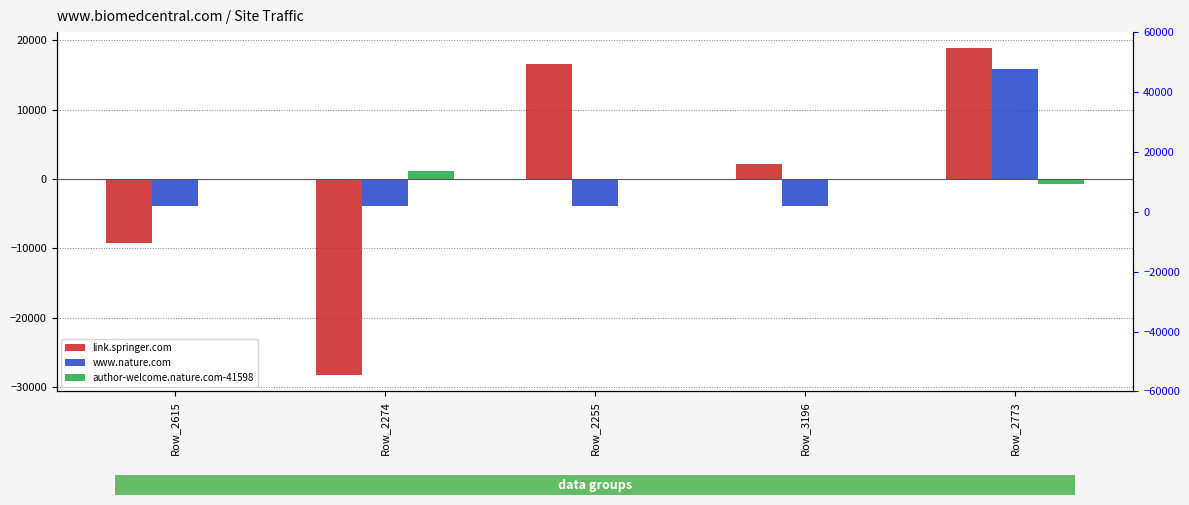

Which series has the largest total across all categories?

www.nature.com